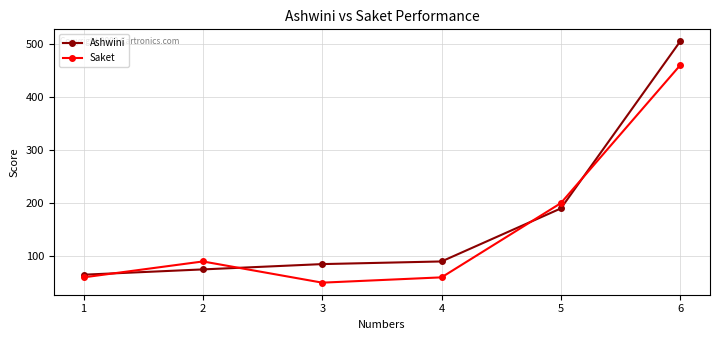

At which label does Saket reach its peak?

6